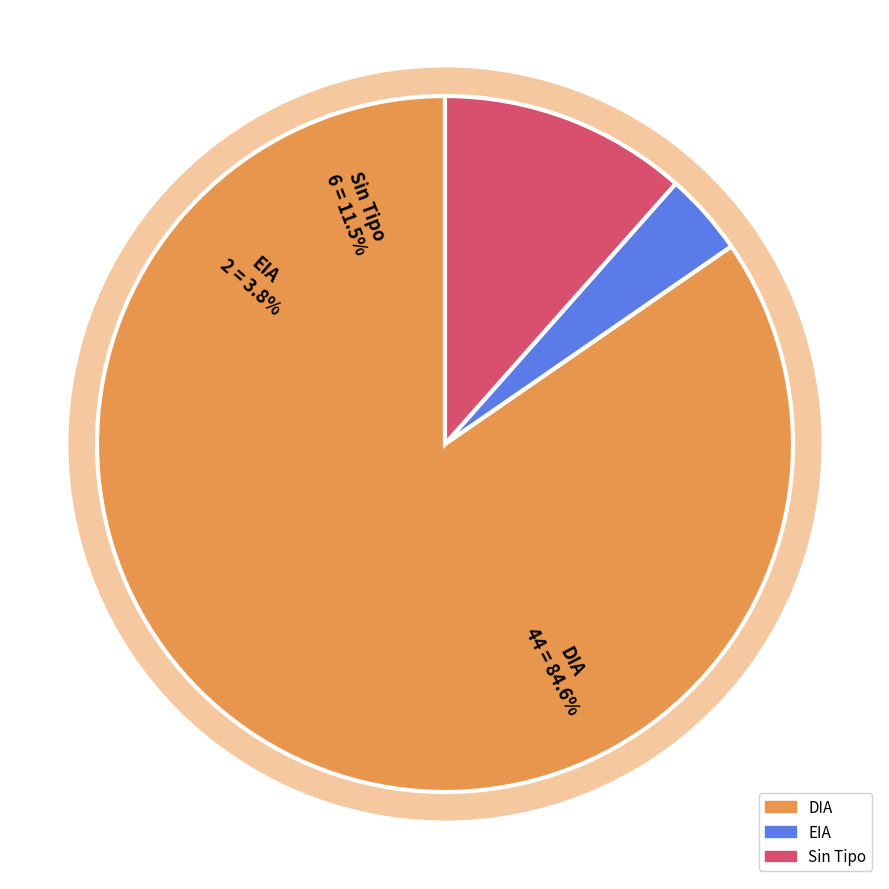

To the nearest percent, what portion does DIA represent?

85%